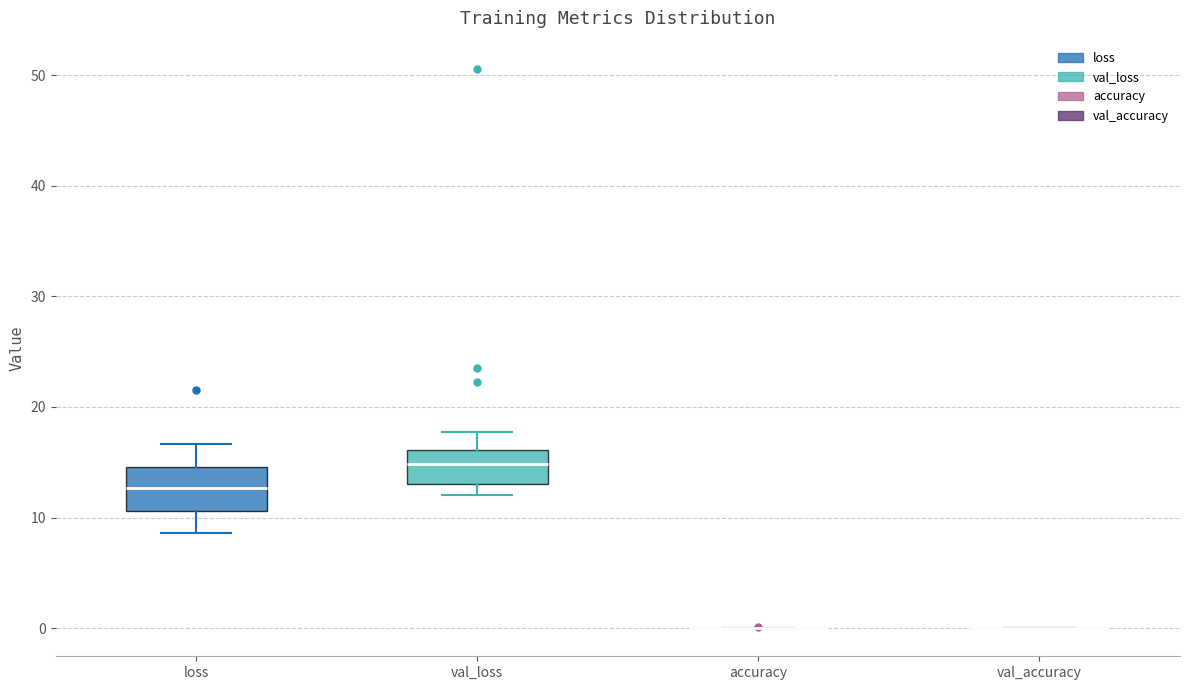

Reading left to right, transcribe this box plot: for each box, give where its median line is, the range the box spans, and where its two whiskers end, as read against the y-axis. The values are not printed on the chart, so give them approximately, as read against the axis.

loss: median 13, box 11 to 15, whiskers 9 to 17
val_loss: median 15, box 13 to 16, whiskers 12 to 18
accuracy: box collapsed to a line at 0, whiskers 0 to 0
val_accuracy: box collapsed to a line at 0, whiskers 0 to 0